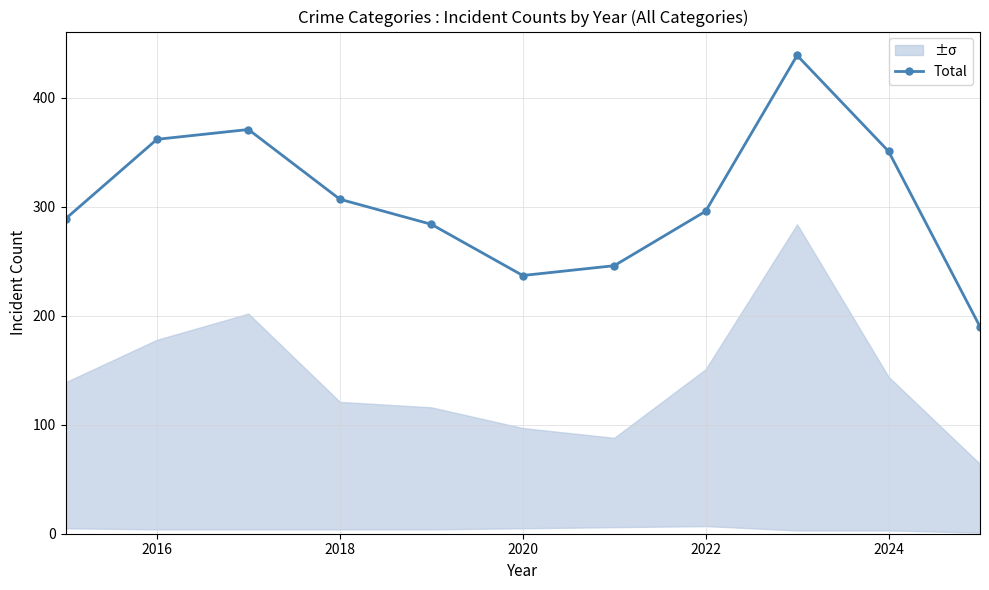

Reading left to right, list all the values displayed in this chart.

289	362	371	307	284	237	246	296	439	351	190